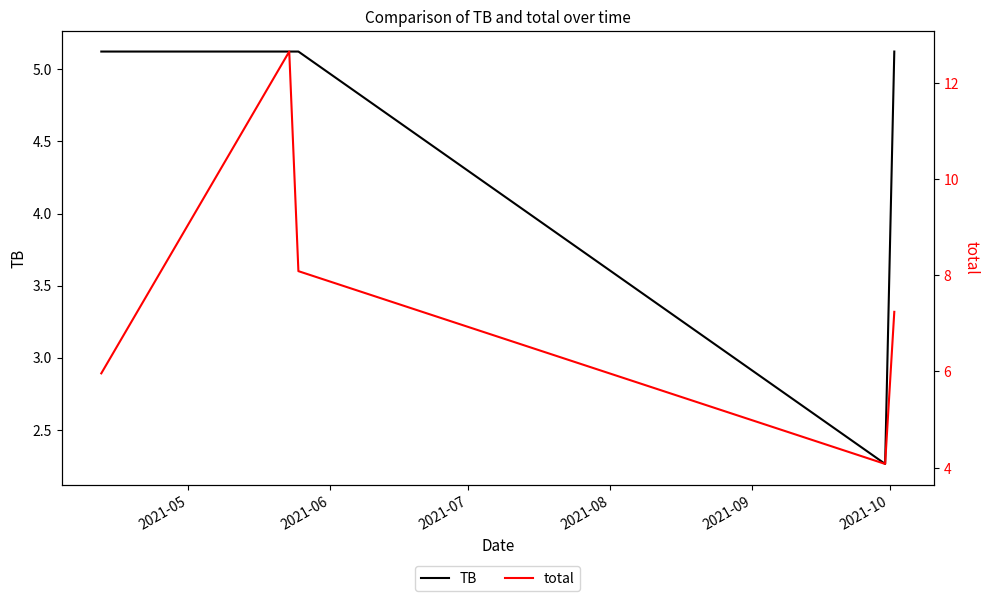

What is the highest value of the TB series?

5.1